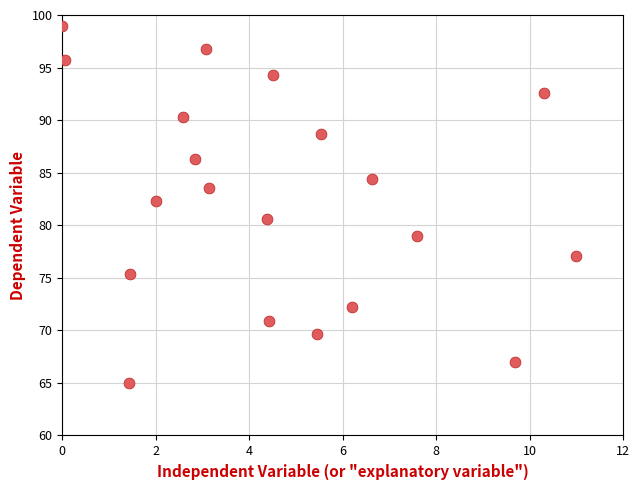

What is the range of Y values (max minus min)?

34.0